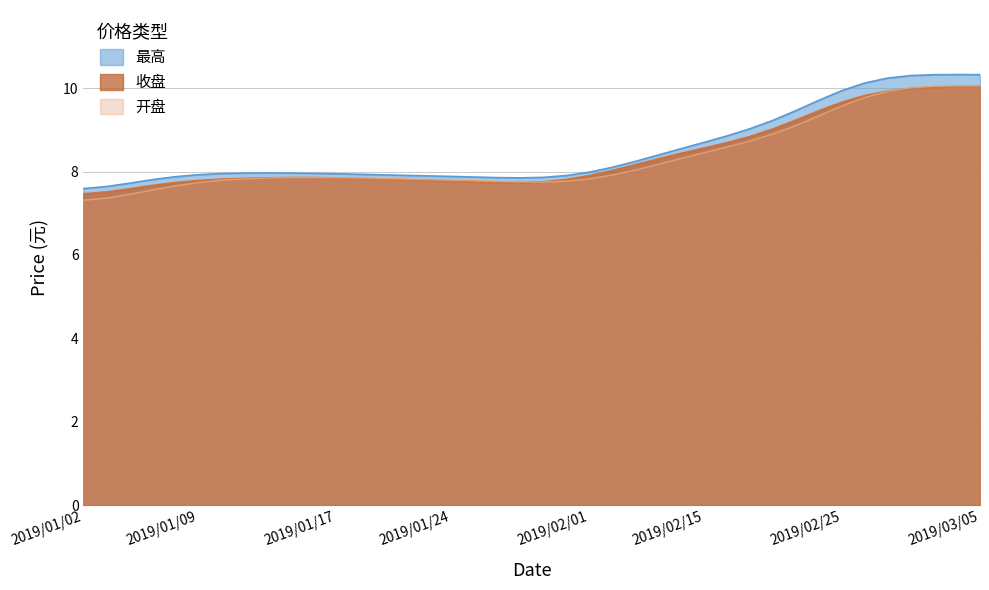

Between 2019/01/24 and 2019/03/04, which series saw the biggest shift?

最高